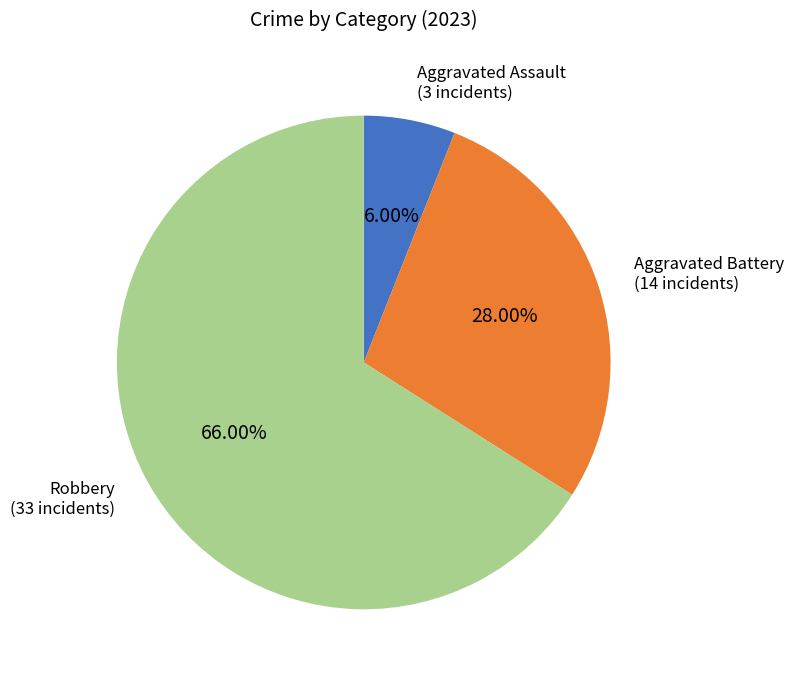

Rank the categories by value from lowest to highest.

Aggravated Assault, Aggravated Battery, Robbery